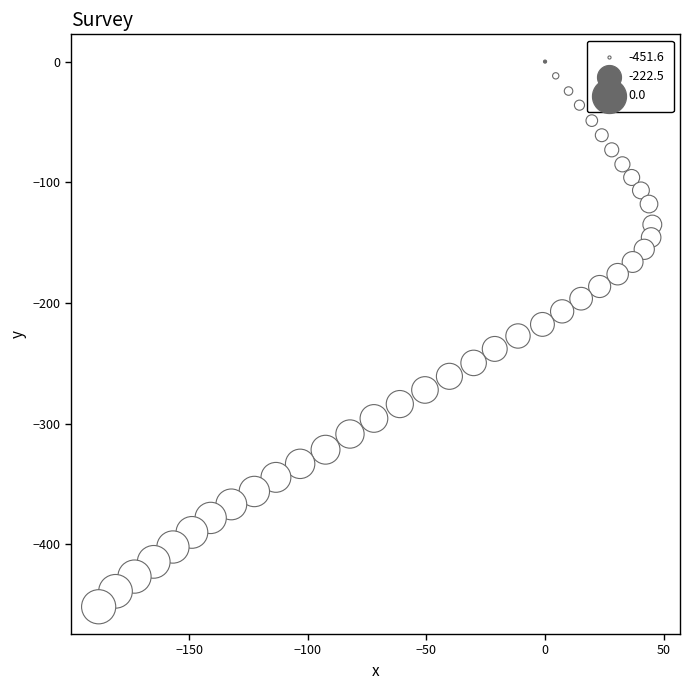

What is the range of X values (max minus min)?

233.3